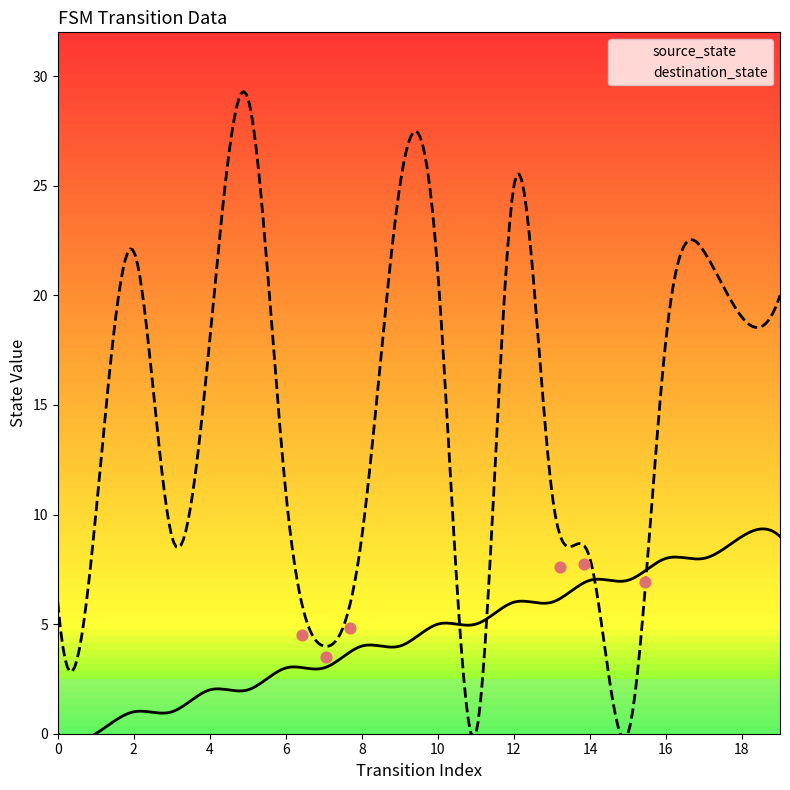

Is the value of destination_state at 3 greater than the value of source_state at 1?

Yes